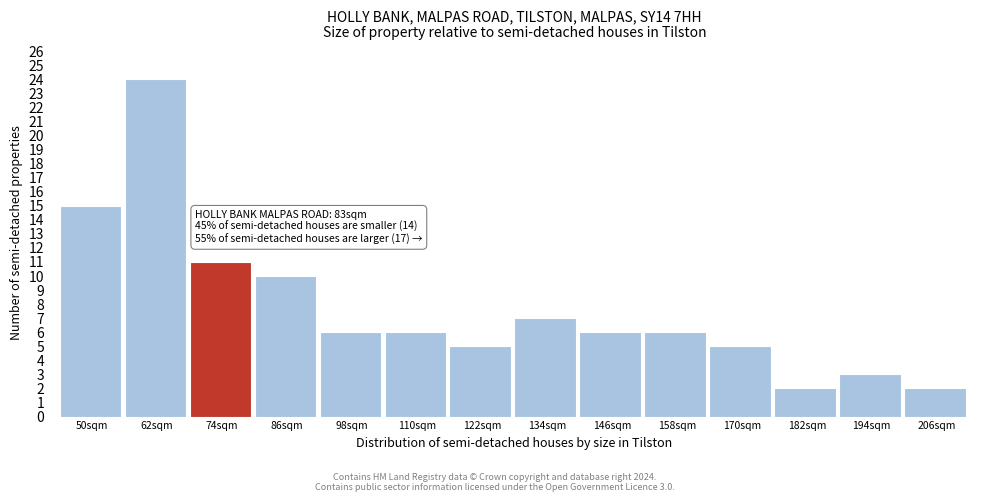

Reading left to right, extract all data points from this chart.

50sqm=15	62sqm=24	74sqm=11	86sqm=10	98sqm=6	110sqm=6	122sqm=5	134sqm=7	146sqm=6	158sqm=6	170sqm=5	182sqm=2	194sqm=3	206sqm=2